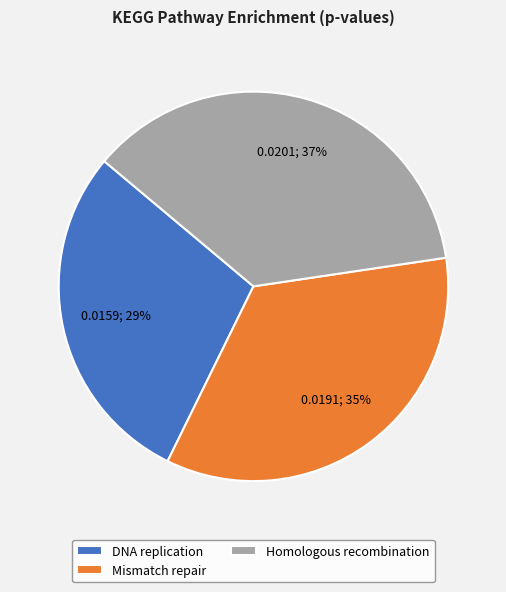

Which category has the biggest portion of the pie?

Homologous recombination